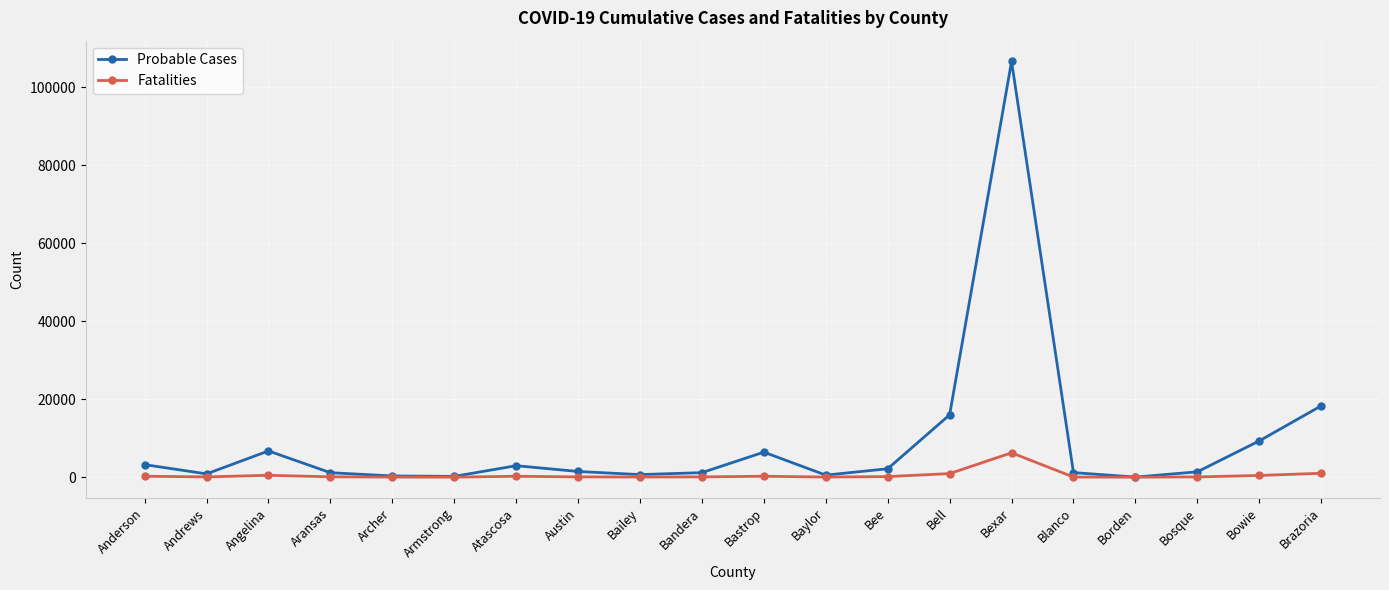

Which series has the largest range (max minus min)?

Probable Cases